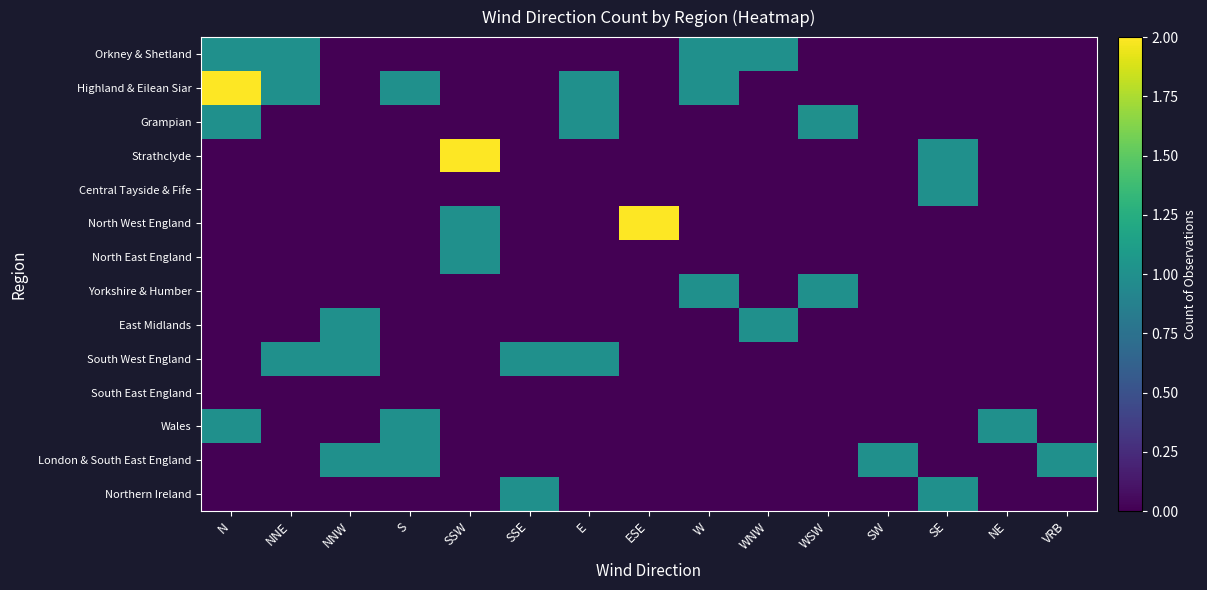

Reading right to left, transcribe all the data shown in this chart.

Orkney & Shetland: VRB=0	NE=0	SE=0	SW=0	WSW=0	WNW=1	W=1	ESE=0	E=0	SSE=0	SSW=0	S=0	NNW=0	NNE=1	N=1
Highland & Eilean Siar: VRB=0	NE=0	SE=0	SW=0	WSW=0	WNW=0	W=1	ESE=0	E=1	SSE=0	SSW=0	S=1	NNW=0	NNE=1	N=2
Grampian: VRB=0	NE=0	SE=0	SW=0	WSW=1	WNW=0	W=0	ESE=0	E=1	SSE=0	SSW=0	S=0	NNW=0	NNE=0	N=1
Strathclyde: VRB=0	NE=0	SE=1	SW=0	WSW=0	WNW=0	W=0	ESE=0	E=0	SSE=0	SSW=2	S=0	NNW=0	NNE=0	N=0
Central Tayside & Fife: VRB=0	NE=0	SE=1	SW=0	WSW=0	WNW=0	W=0	ESE=0	E=0	SSE=0	SSW=0	S=0	NNW=0	NNE=0	N=0
North West England: VRB=0	NE=0	SE=0	SW=0	WSW=0	WNW=0	W=0	ESE=2	E=0	SSE=0	SSW=1	S=0	NNW=0	NNE=0	N=0
North East England: VRB=0	NE=0	SE=0	SW=0	WSW=0	WNW=0	W=0	ESE=0	E=0	SSE=0	SSW=1	S=0	NNW=0	NNE=0	N=0
Yorkshire & Humber: VRB=0	NE=0	SE=0	SW=0	WSW=1	WNW=0	W=1	ESE=0	E=0	SSE=0	SSW=0	S=0	NNW=0	NNE=0	N=0
East Midlands: VRB=0	NE=0	SE=0	SW=0	WSW=0	WNW=1	W=0	ESE=0	E=0	SSE=0	SSW=0	S=0	NNW=1	NNE=0	N=0
South West England: VRB=0	NE=0	SE=0	SW=0	WSW=0	WNW=0	W=0	ESE=0	E=1	SSE=1	SSW=0	S=0	NNW=1	NNE=1	N=0
South East England: VRB=0	NE=0	SE=0	SW=0	WSW=0	WNW=0	W=0	ESE=0	E=0	SSE=0	SSW=0	S=0	NNW=0	NNE=0	N=0
Wales: VRB=0	NE=1	SE=0	SW=0	WSW=0	WNW=0	W=0	ESE=0	E=0	SSE=0	SSW=0	S=1	NNW=0	NNE=0	N=1
London & South East England: VRB=1	NE=0	SE=0	SW=1	WSW=0	WNW=0	W=0	ESE=0	E=0	SSE=0	SSW=0	S=1	NNW=1	NNE=0	N=0
Northern Ireland: VRB=0	NE=0	SE=1	SW=0	WSW=0	WNW=0	W=0	ESE=0	E=0	SSE=1	SSW=0	S=0	NNW=0	NNE=0	N=0